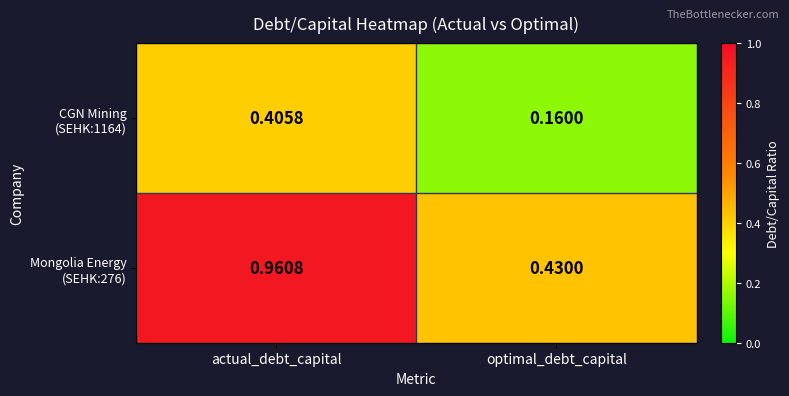

At which category is the sum across all series the highest?

actual_debt_capital